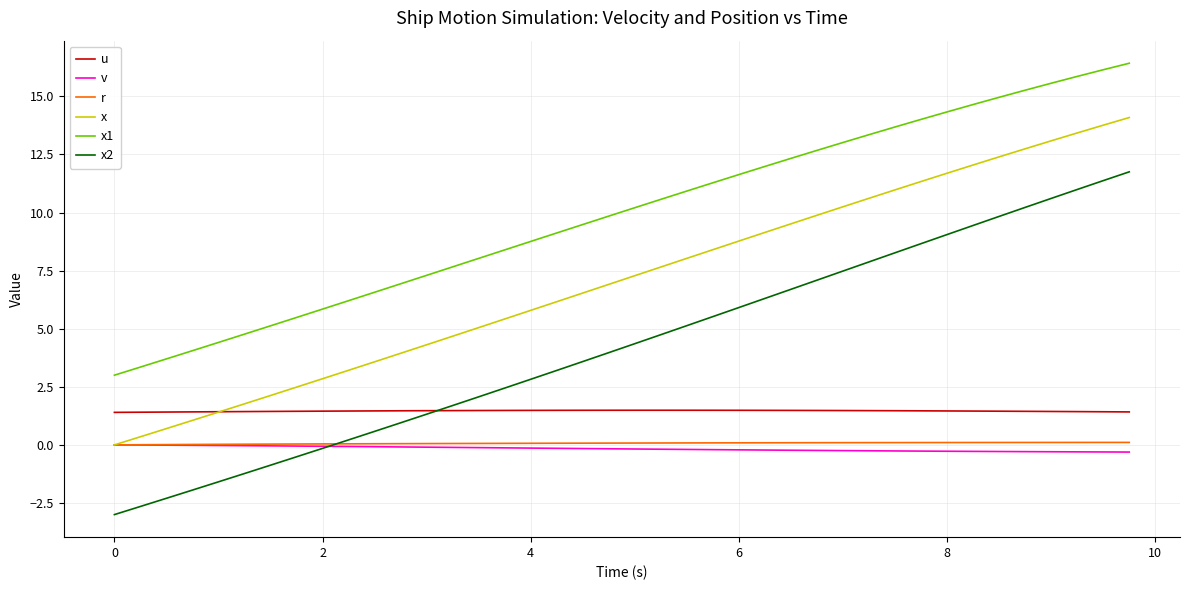

True or false: u and v cross at least once.

False